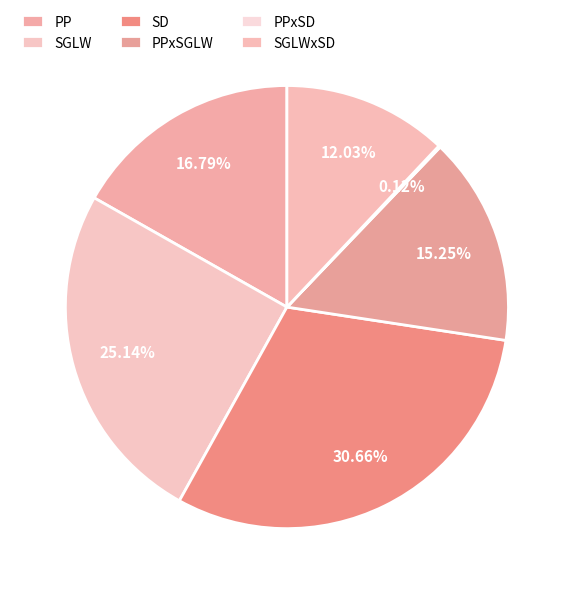

What percentage is the PP slice, to the nearest percent?

17%